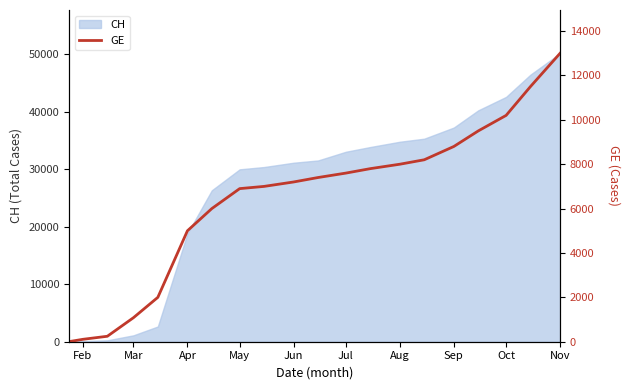

The value of CH at Jul is 33037. True or false?

True